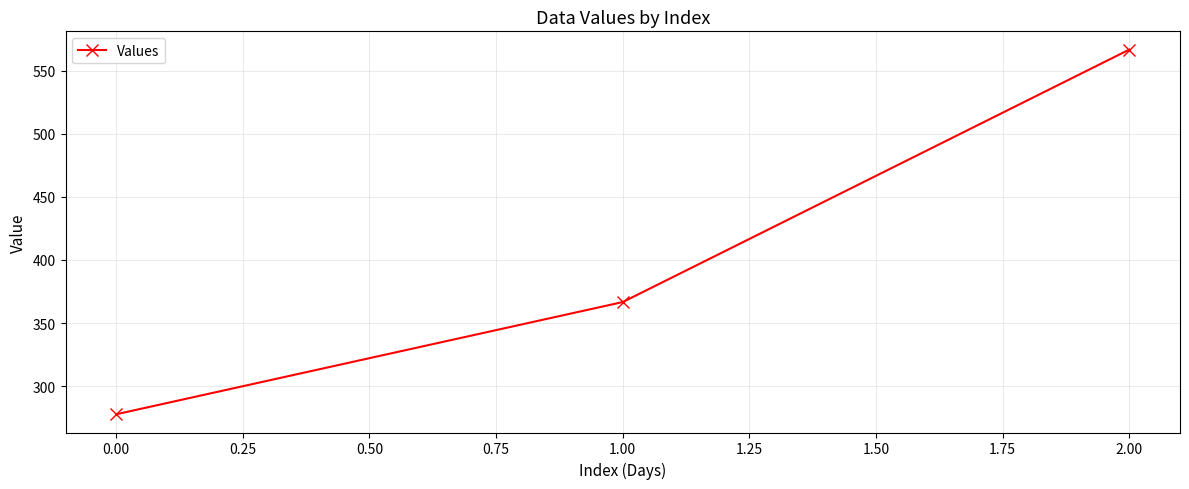

True or false: the data shows 277.8 at 0.00.

True